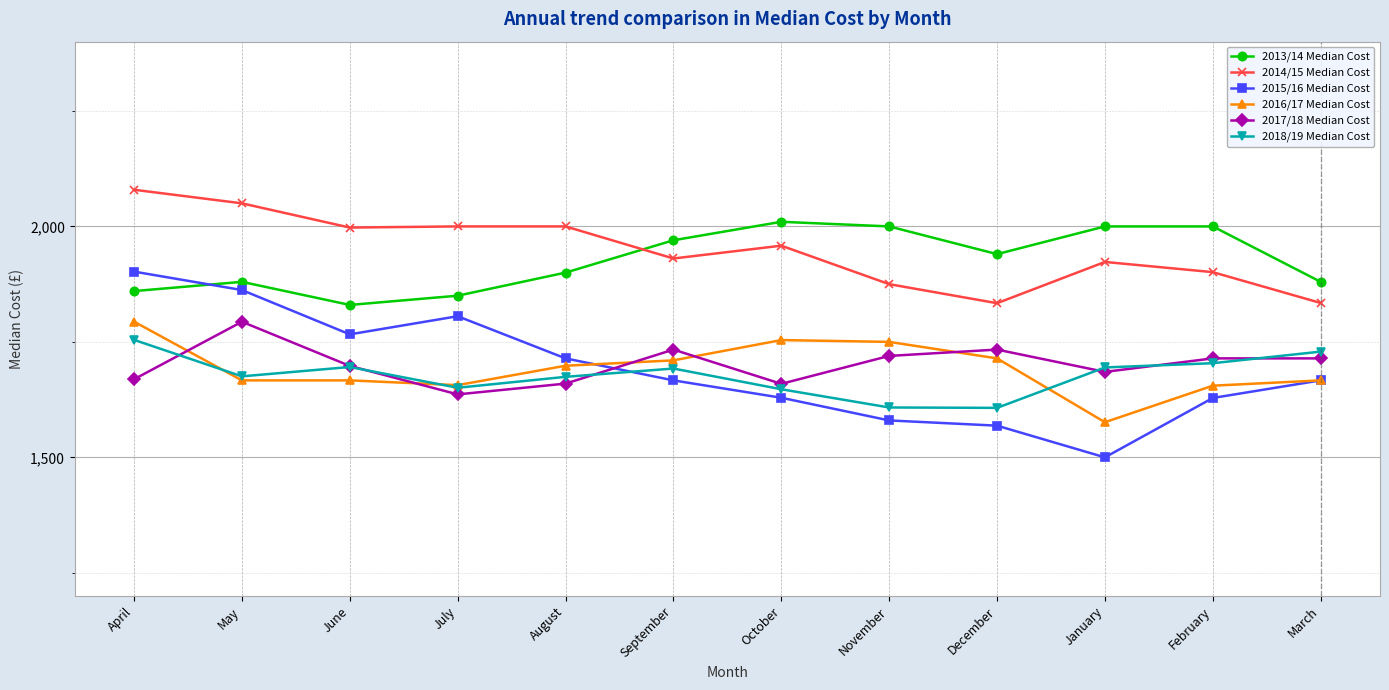

What position from the right is August?

8